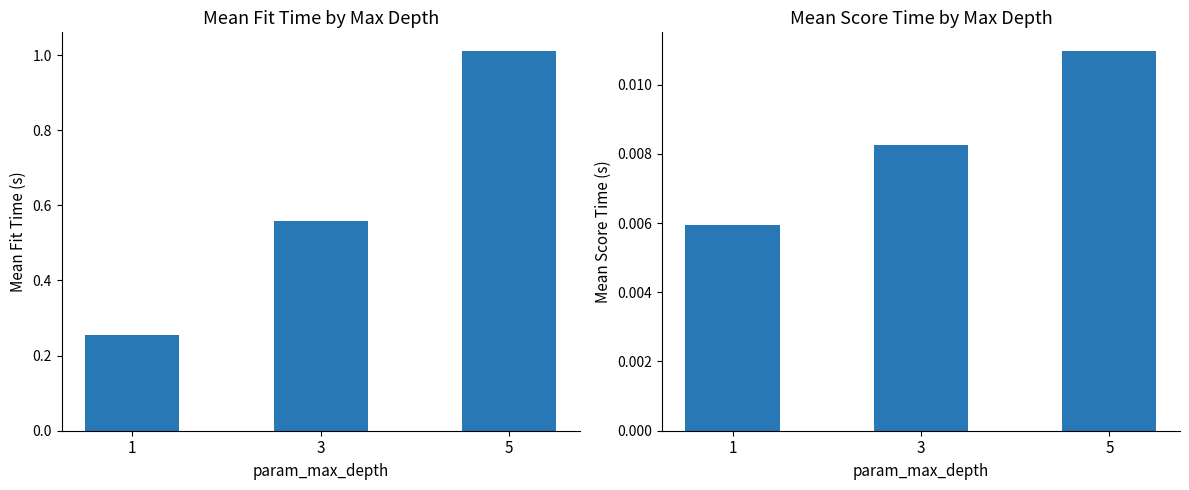

How many bars are there in total?

6